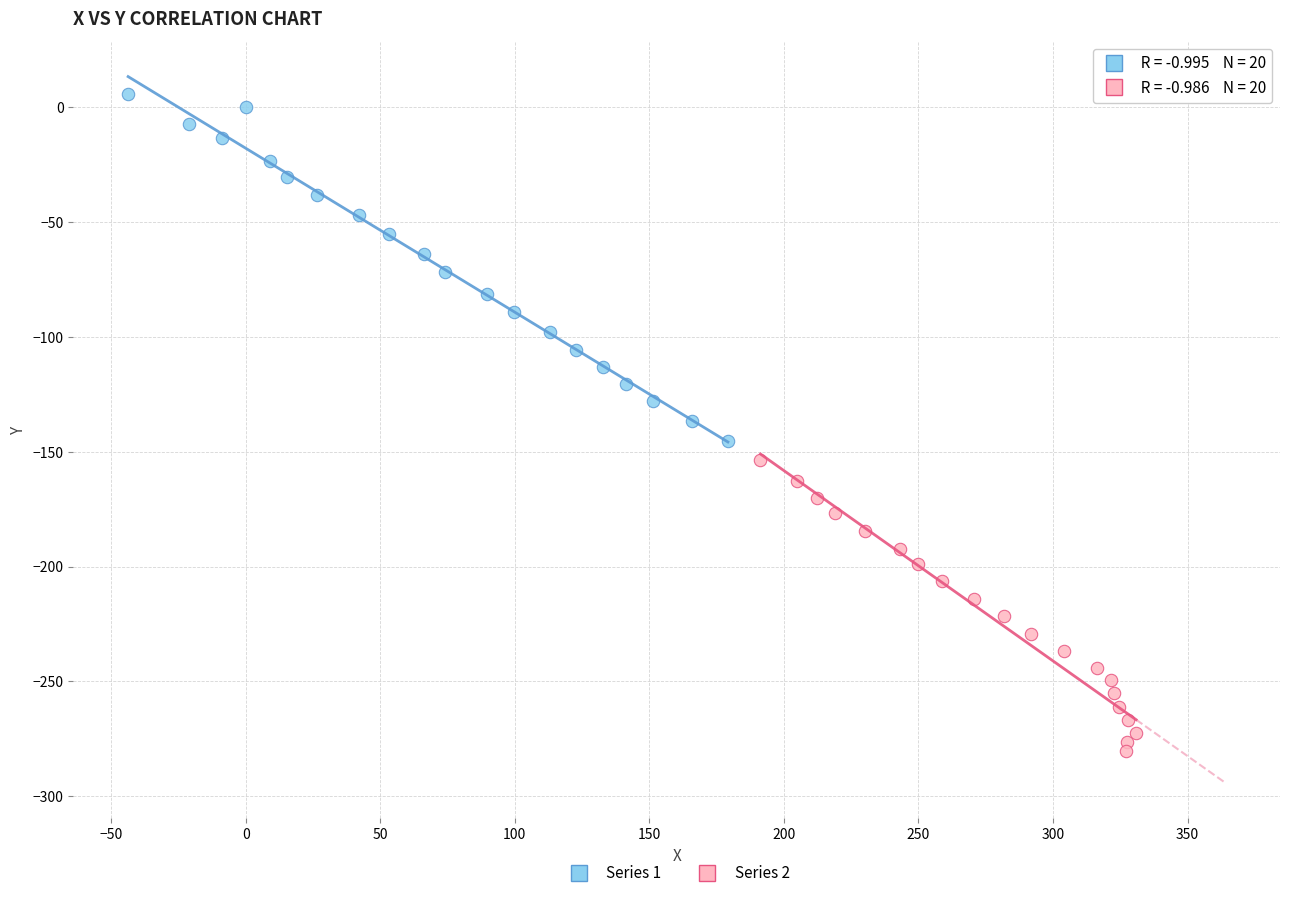

Which series reaches the maximum Y coordinate?

Series 1